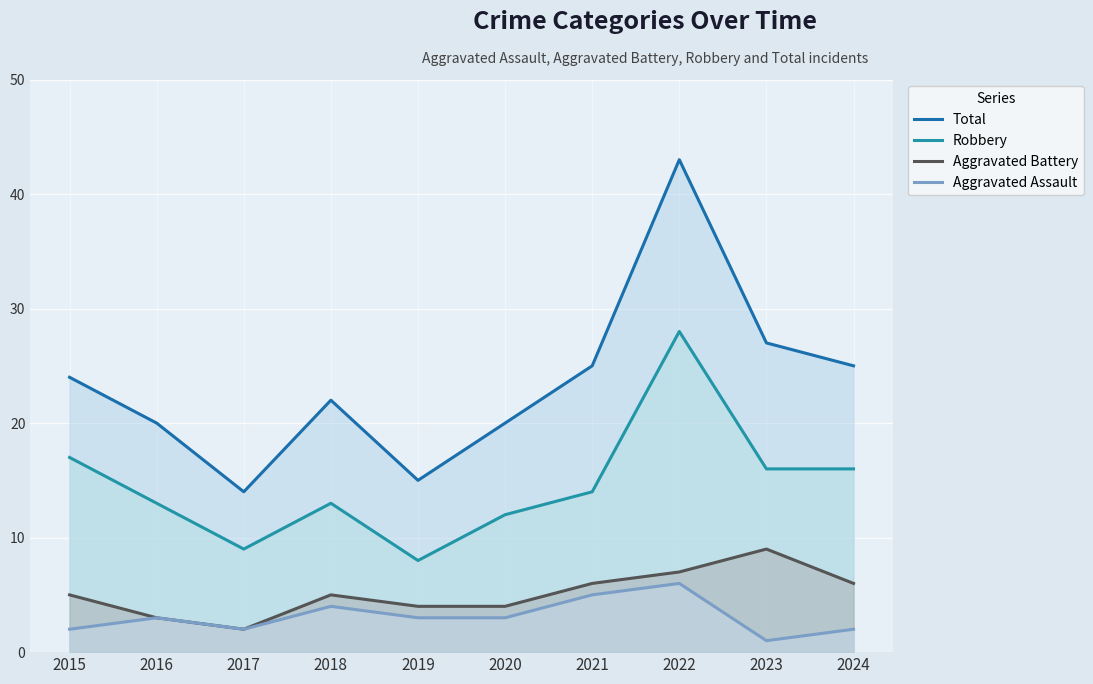

Which series has the largest total across all categories?

Total